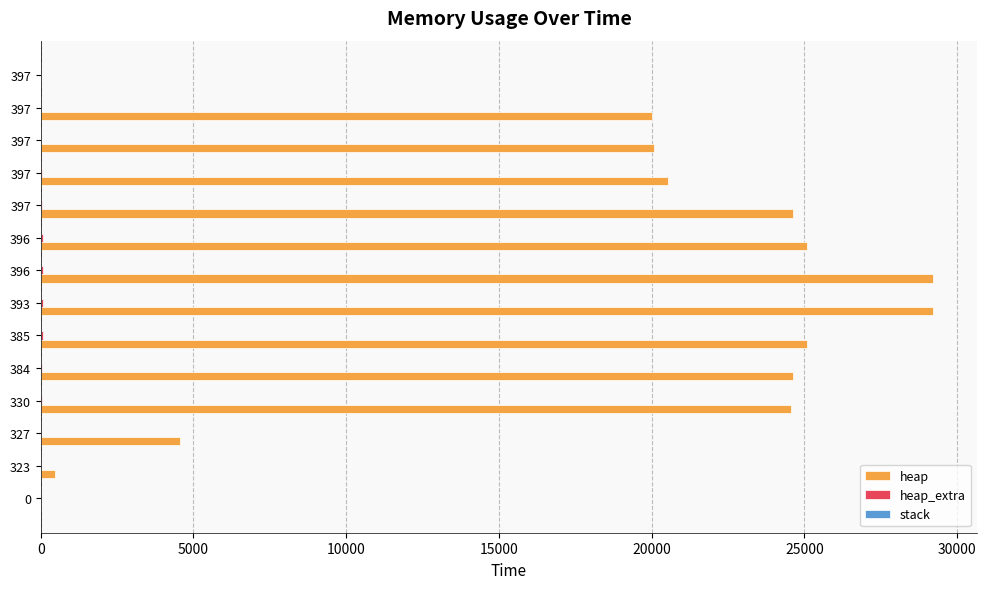

Does the chart contain any negative values?

No